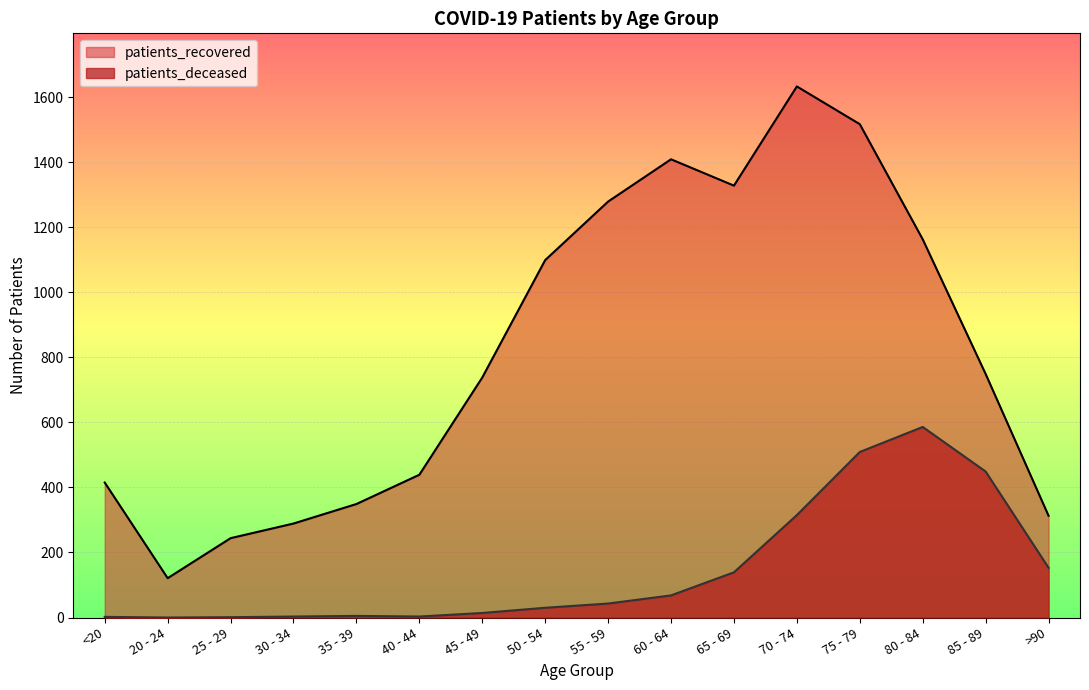

The patients_deceased series shows 2 at <20. True or false?

True